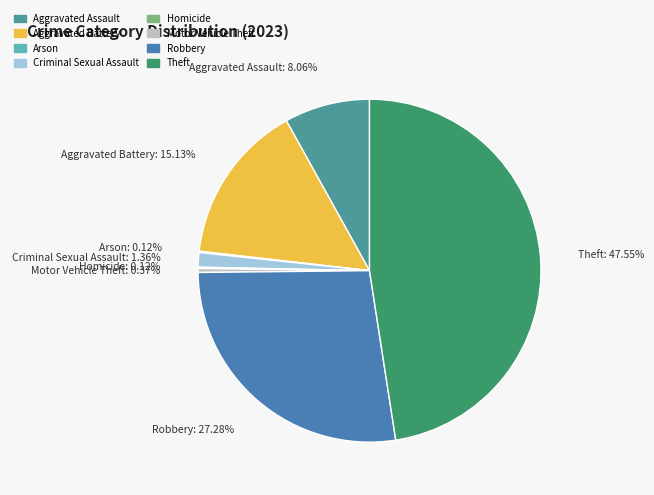

Does Aggravated Battery represent more than half of the total?

No